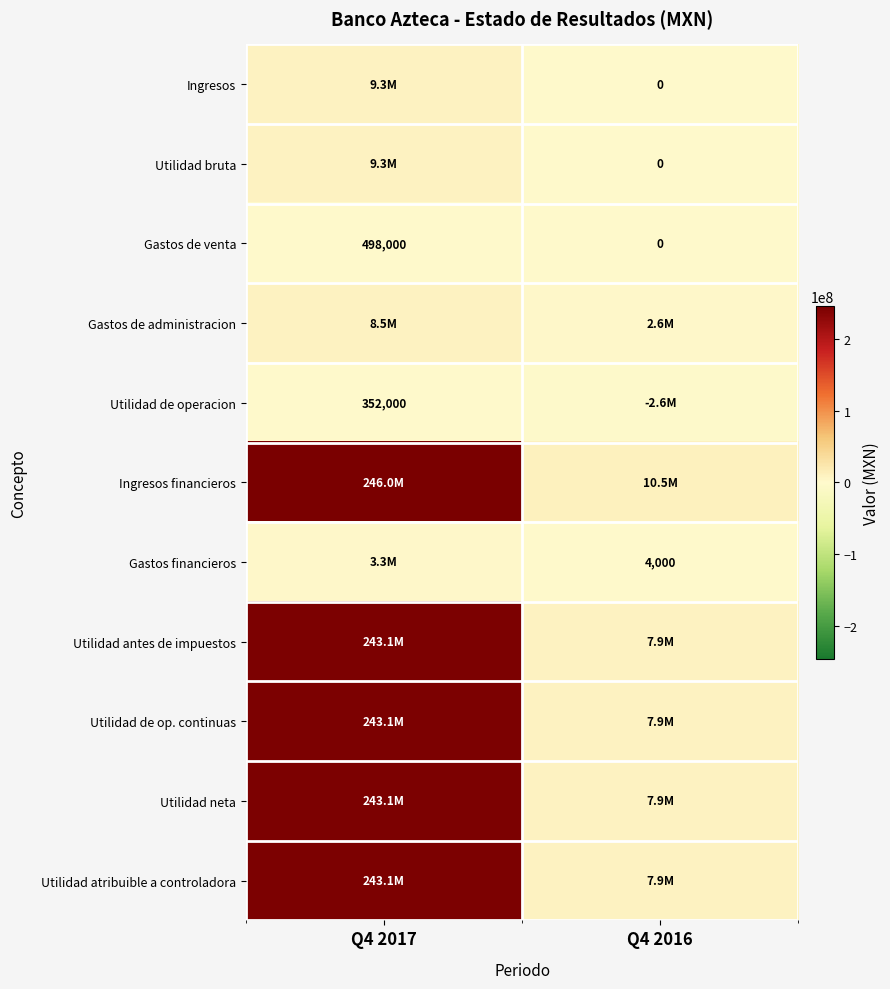

What is the sum of all Gastos de venta values?

498000